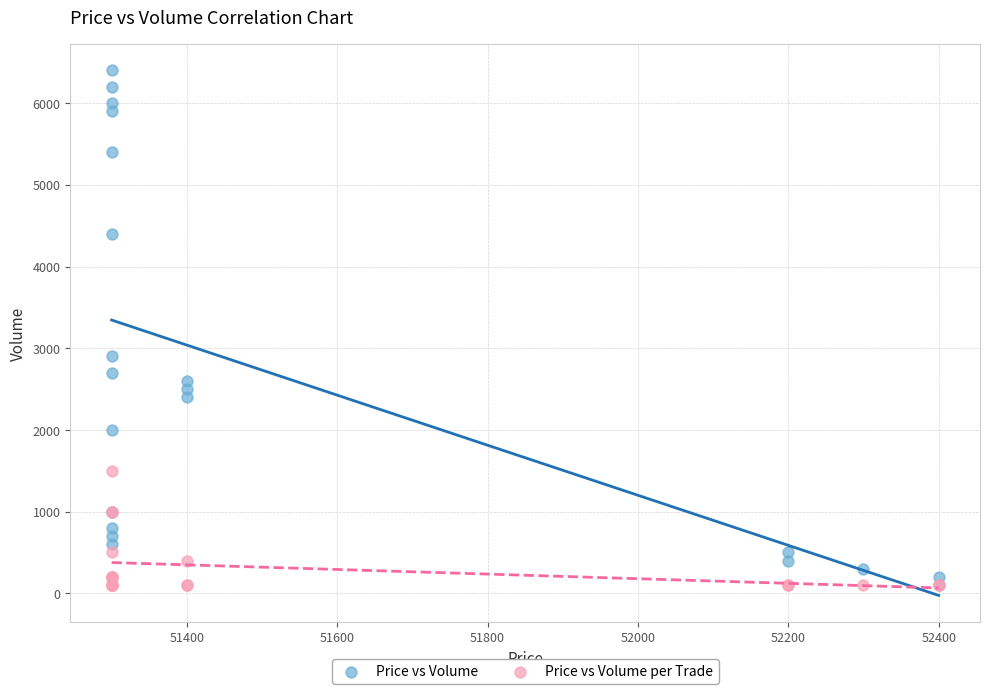

Across all series, what Y value is closest to 3250?

2900